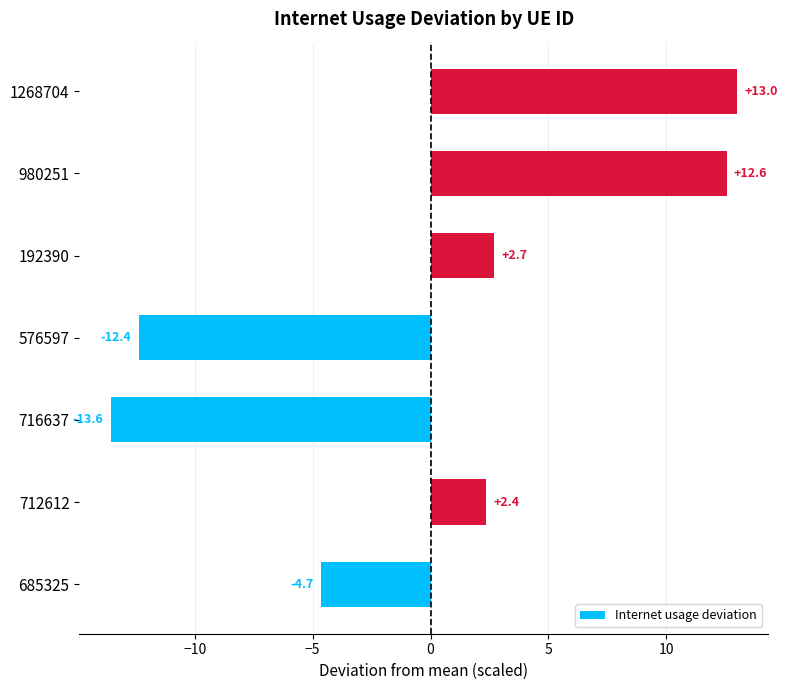

Count the number of categories in the chart.

7